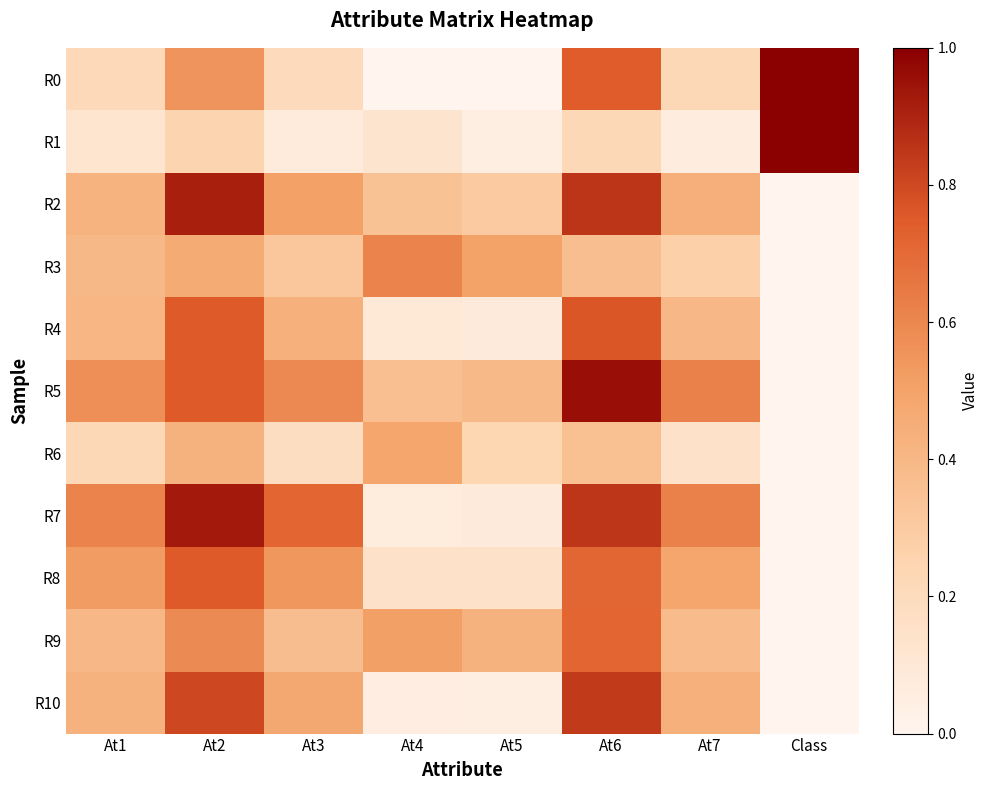

Reading left to right, transcribe all the data shown in this chart.

R0: At1=0.2	At2=0.6	At3=0.2	At4=0.0	At5=0.0	At6=0.7	At7=0.2	Class=1.0
R1: At1=0.1	At2=0.2	At3=0.1	At4=0.1	At5=0.1	At6=0.2	At7=0.1	Class=1.0
R2: At1=0.4	At2=0.9	At3=0.5	At4=0.3	At5=0.3	At6=0.9	At7=0.4	Class=0.0
R3: At1=0.4	At2=0.5	At3=0.3	At4=0.6	At5=0.5	At6=0.4	At7=0.3	Class=0.0
R4: At1=0.4	At2=0.8	At3=0.4	At4=0.1	At5=0.1	At6=0.8	At7=0.4	Class=0.0
R5: At1=0.6	At2=0.8	At3=0.6	At4=0.4	At5=0.4	At6=1.0	At7=0.6	Class=0.0
R6: At1=0.2	At2=0.4	At3=0.2	At4=0.5	At5=0.2	At6=0.4	At7=0.1	Class=0.0
R7: At1=0.6	At2=0.9	At3=0.7	At4=0.1	At5=0.1	At6=0.8	At7=0.6	Class=0.0
R8: At1=0.5	At2=0.8	At3=0.5	At4=0.2	At5=0.2	At6=0.7	At7=0.5	Class=0.0
R9: At1=0.4	At2=0.6	At3=0.4	At4=0.5	At5=0.4	At6=0.7	At7=0.4	Class=0.0
R10: At1=0.4	At2=0.8	At3=0.5	At4=0.1	At5=0.0	At6=0.8	At7=0.4	Class=0.0